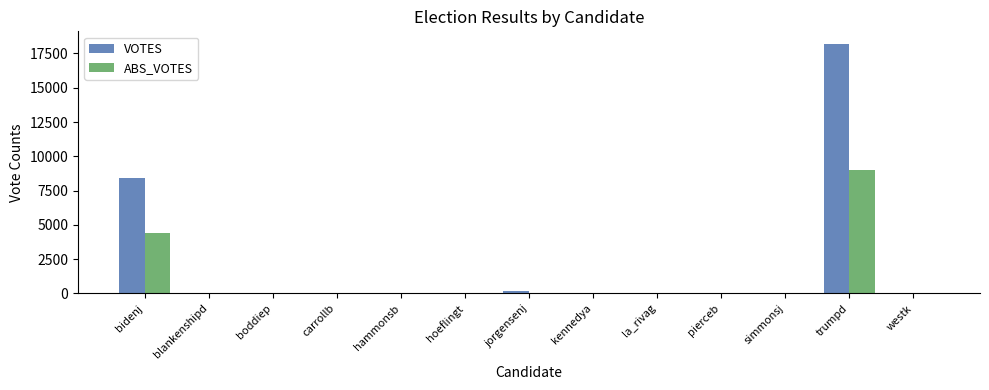

Which category has the highest value in the VOTES series?

trumpd